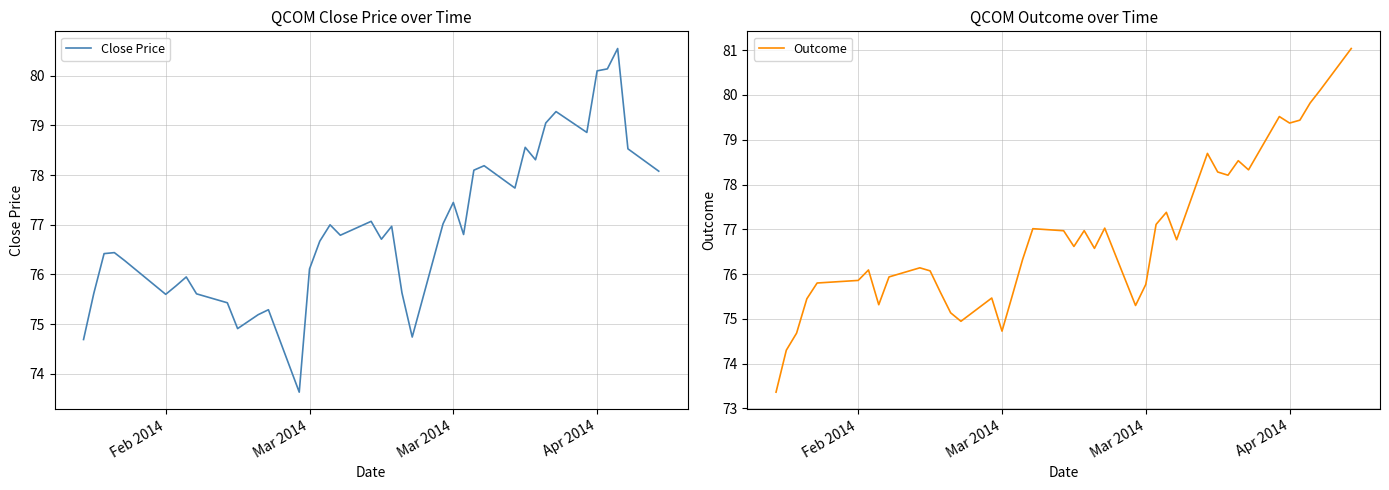

Reading right to left, list all the values displayed in this chart.

Close Price: 78.1	78.5	80.5	80.1	80.1	78.9	79.3	79.0	78.3	78.6	77.7	78.2	78.1	76.8	77.5	77.0	74.7	75.6	77.0	76.7	77.1	76.8	77.0	76.7	76.1	73.6	75.3	75.2	75.0	74.9	75.4	75.6	76.0	75.8	75.6	76.3	76.4	76.4	75.6	74.7
Outcome: 81.0	80.1	79.8	79.4	79.4	79.5	78.3	78.5	78.2	78.3	78.7	76.8	77.4	77.1	75.8	75.3	77.0	76.6	77.0	76.6	77.0	77.0	76.3	75.5	74.7	75.5	74.9	75.1	75.6	76.1	76.1	75.9	75.3	76.1	75.9	75.8	75.4	74.7	74.3	73.4